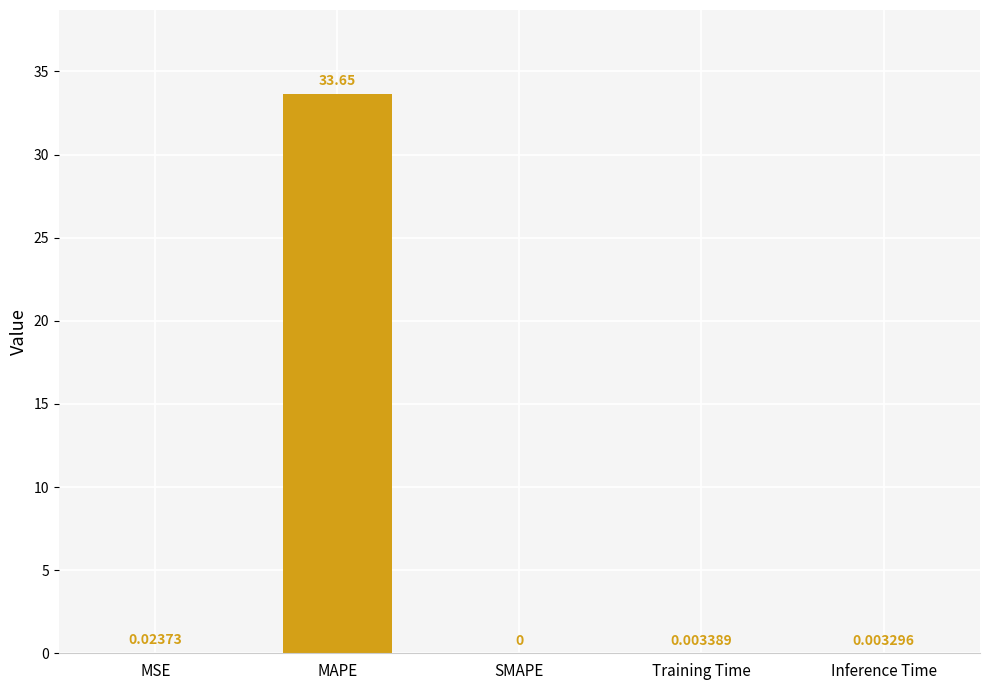

What is the sum of all values?

33.7